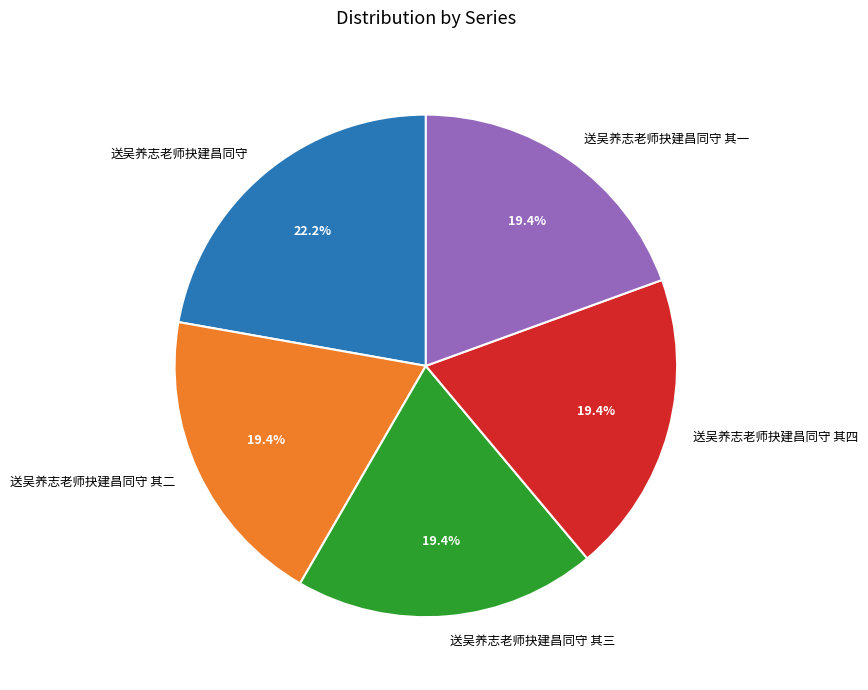

Approximately how many times larger is the value at 送吴养志老师抉建昌同守 其三 compared to 送吴养志老师抉建昌同守 其一?

1.0